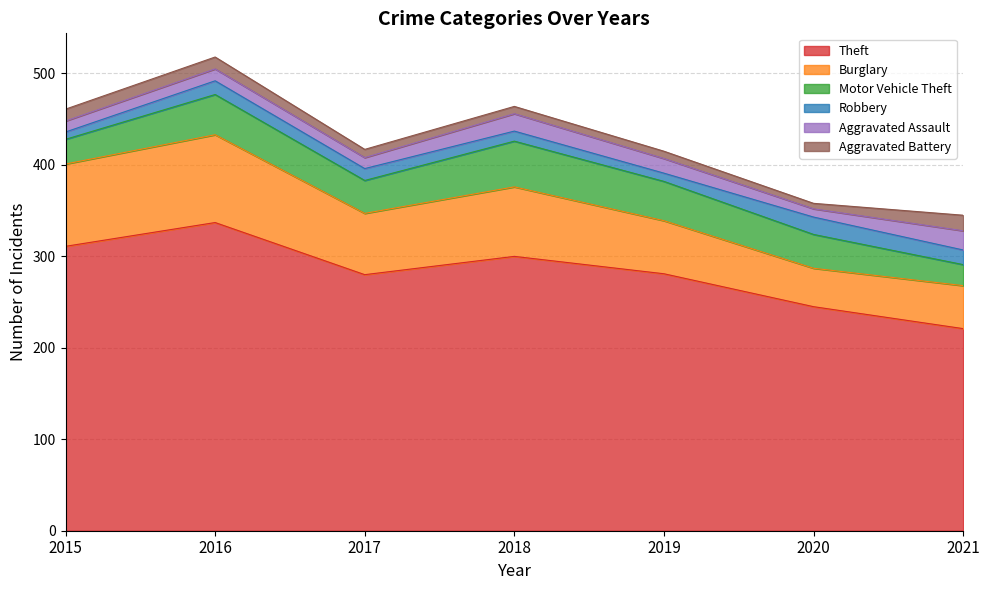

Is the value of Motor Vehicle Theft at 2021 greater than the value of Aggravated Battery at 2017?

Yes